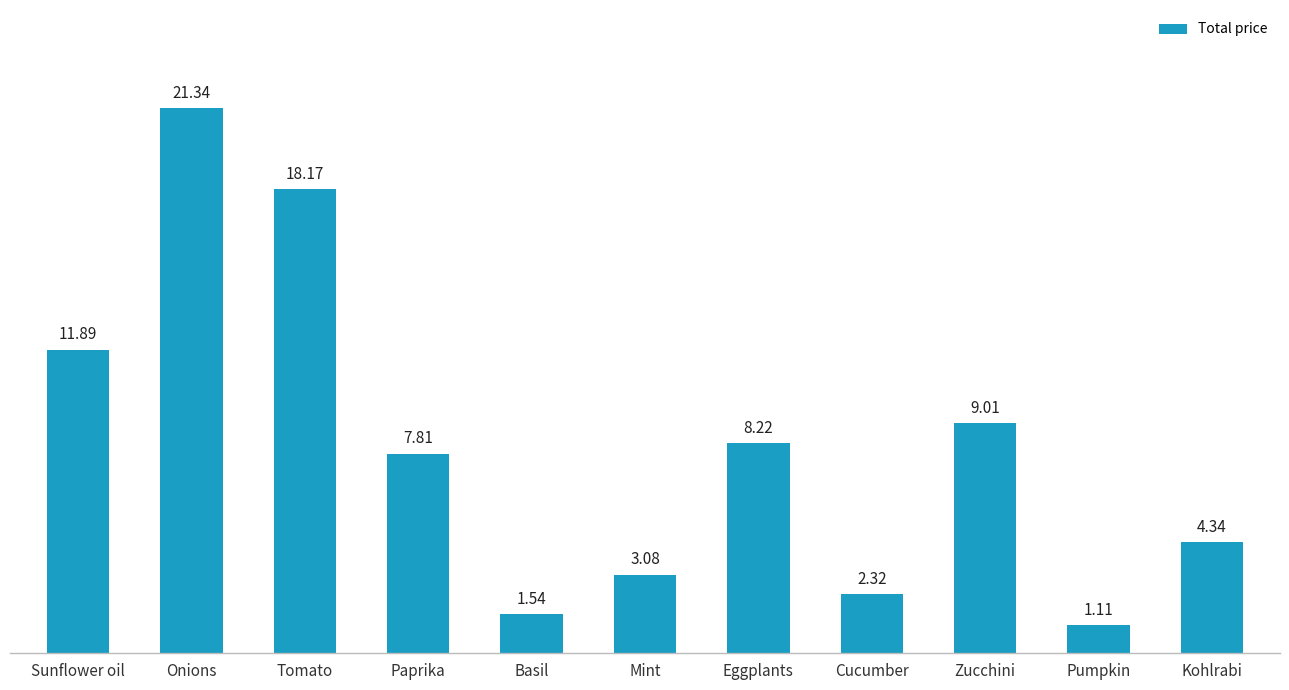

At which category does the chart reach its minimum across all series?

Pumpkin